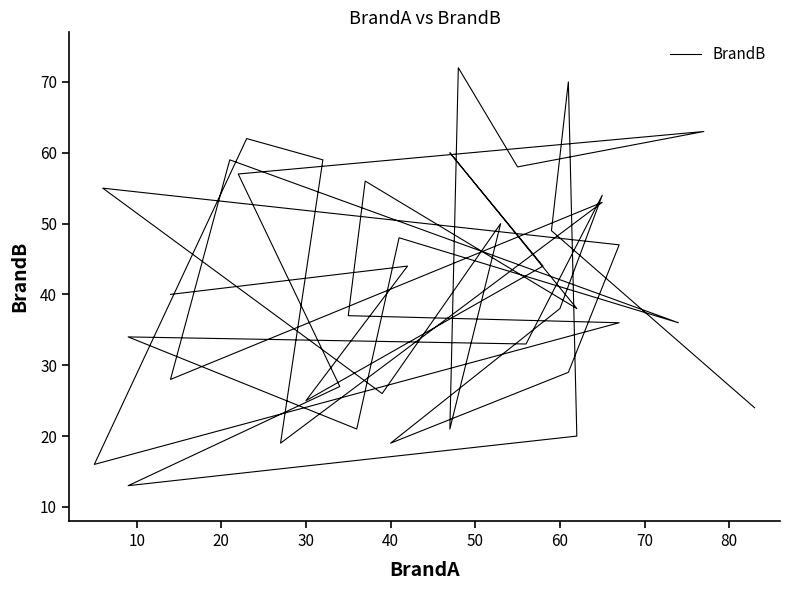

Does the chart display data point markers on the line(s)?

No